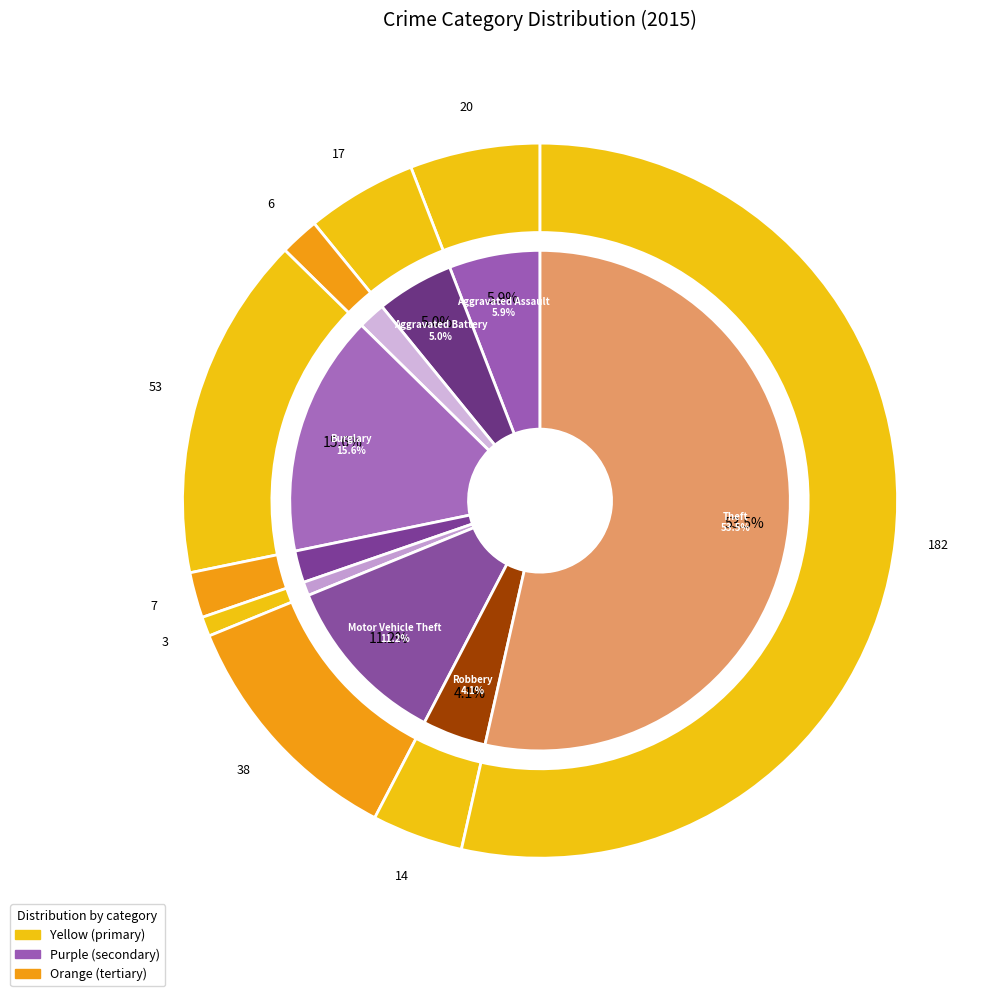

Is it true that Robbery is 4% of the pie?

True